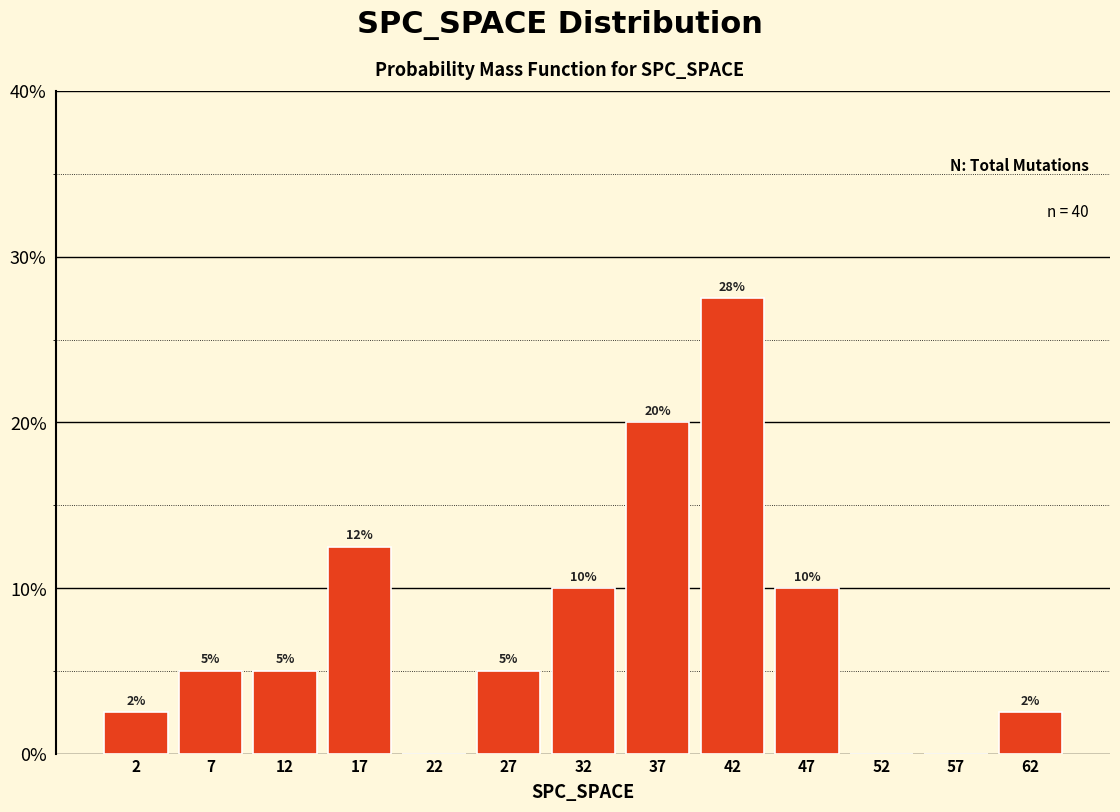

Which range on the x-axis has the tallest bar?

39.5 to 44.5